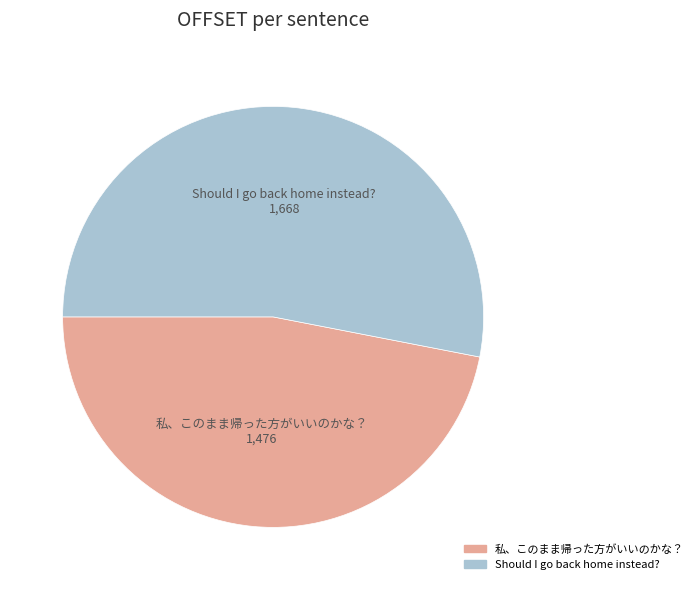

Which category has the smallest portion of the pie?

私、このまま帰った方がいいのかな？